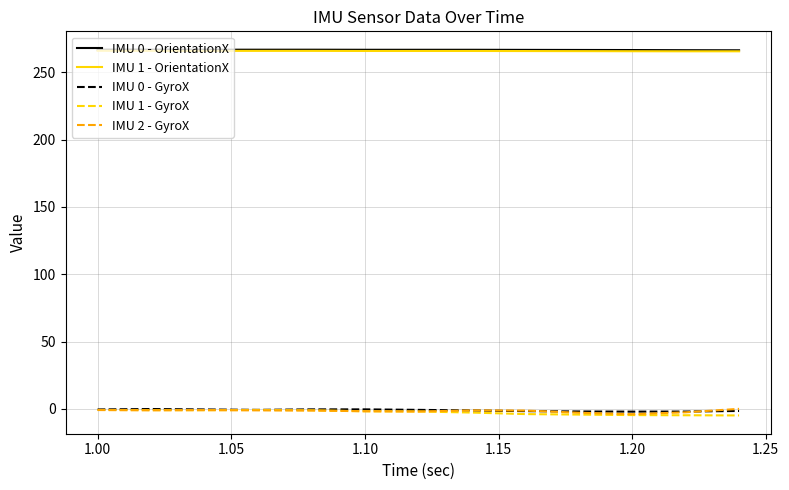

At how many categories does at least one series exceed 91?

13